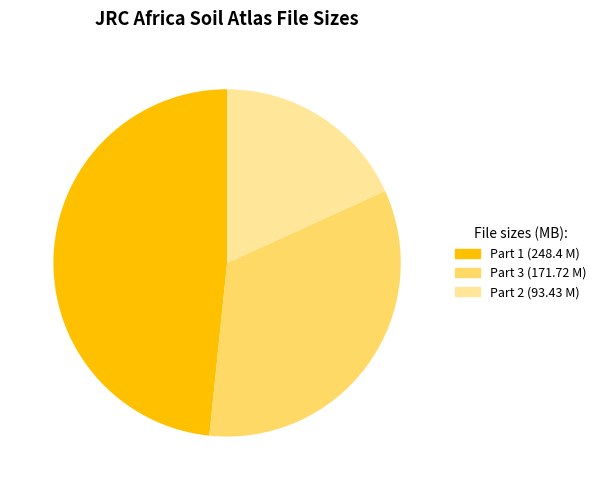

Does any single category account for the majority?

No